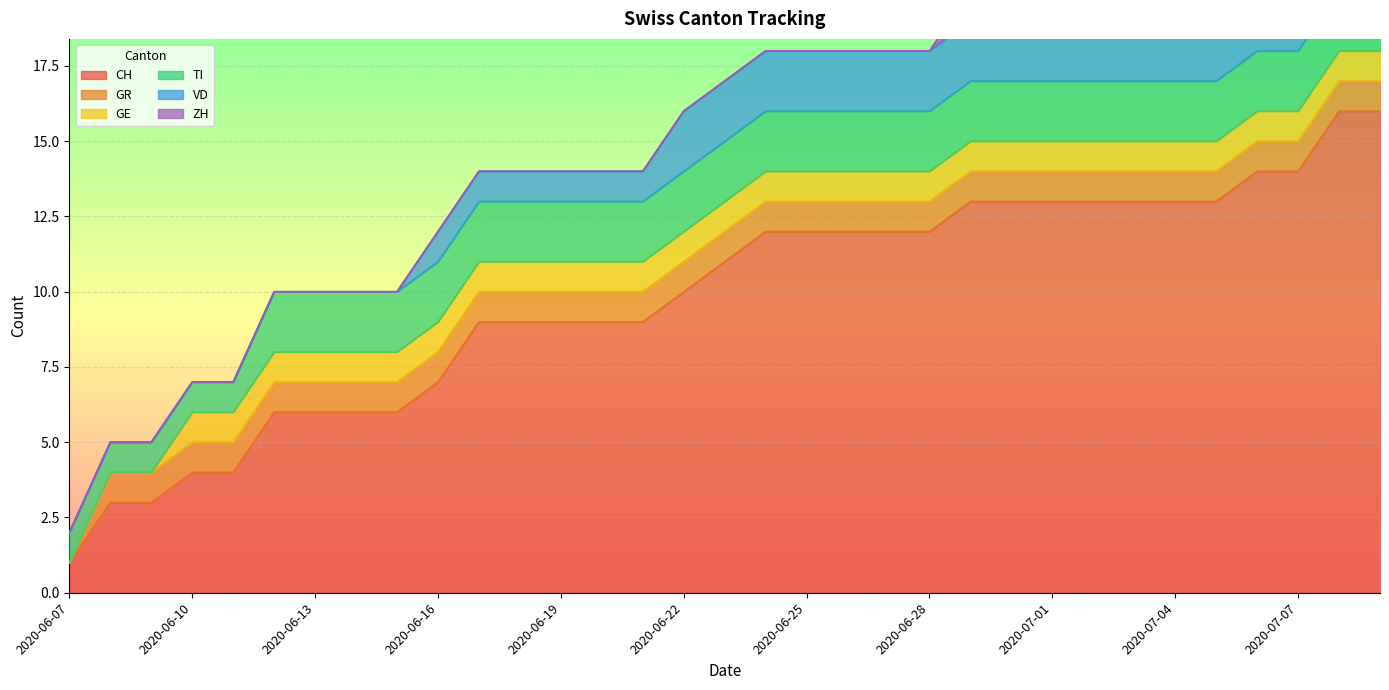

Does the chart display data point markers on the line(s)?

No